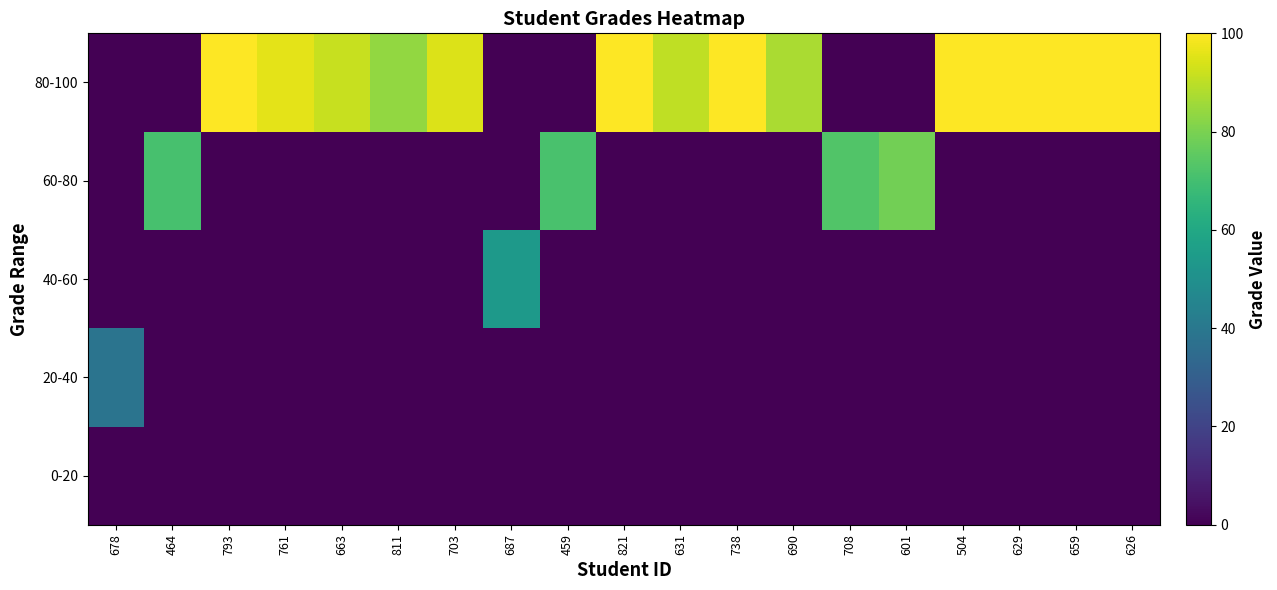

How many categories are shown in the chart?

19